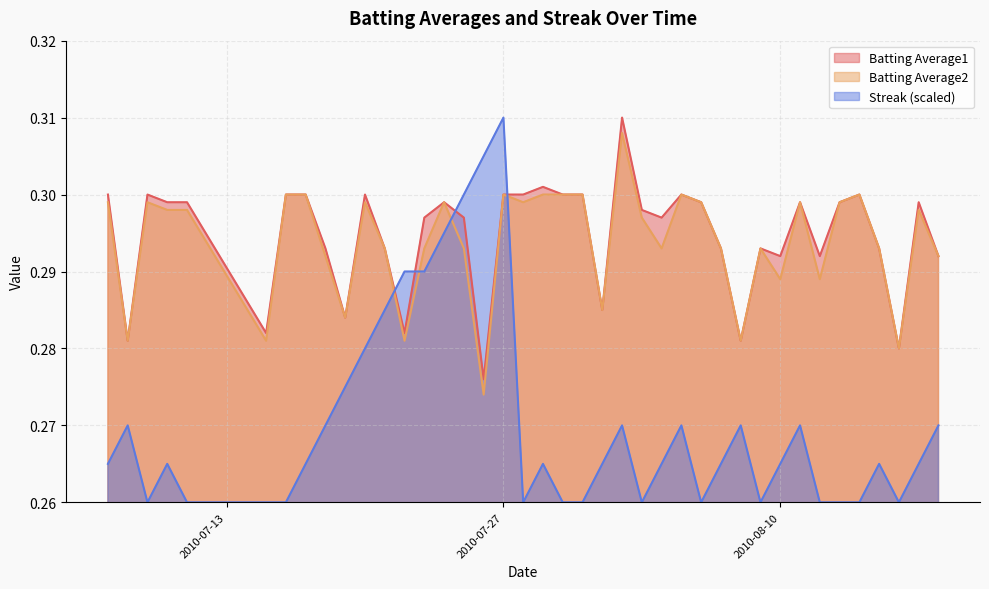

How many lines are shown in the chart?

3